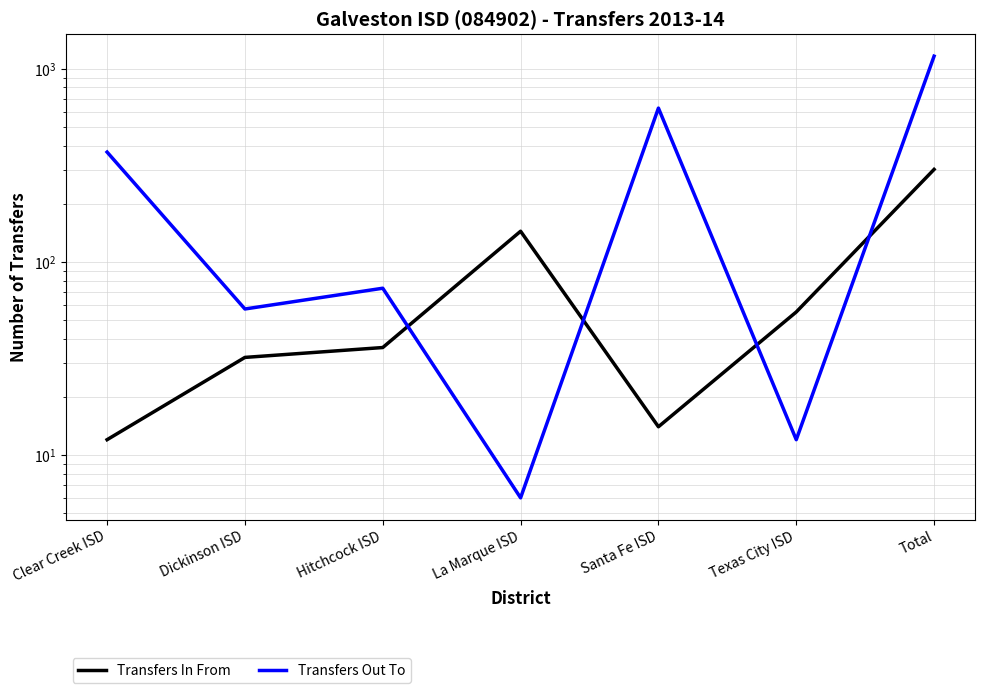

How many times do Transfers In From and Transfers Out To cross each other?

4